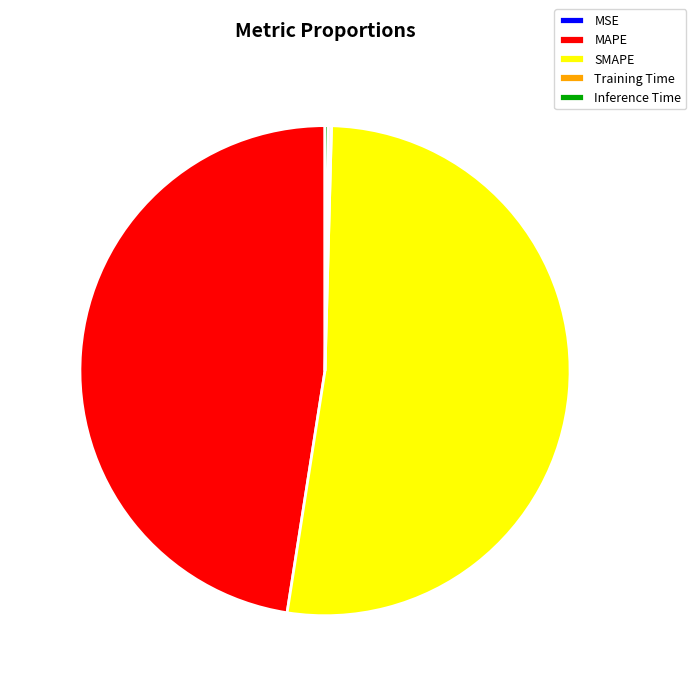

The MAPE slice represents 48% of the pie. True or false?

True